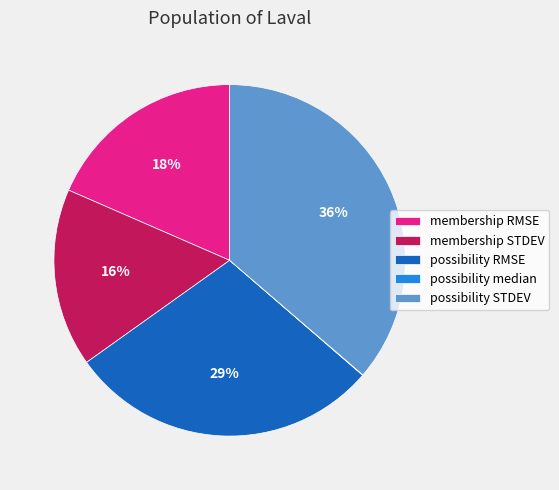

To the nearest percent, what is the average slice percentage?

20%